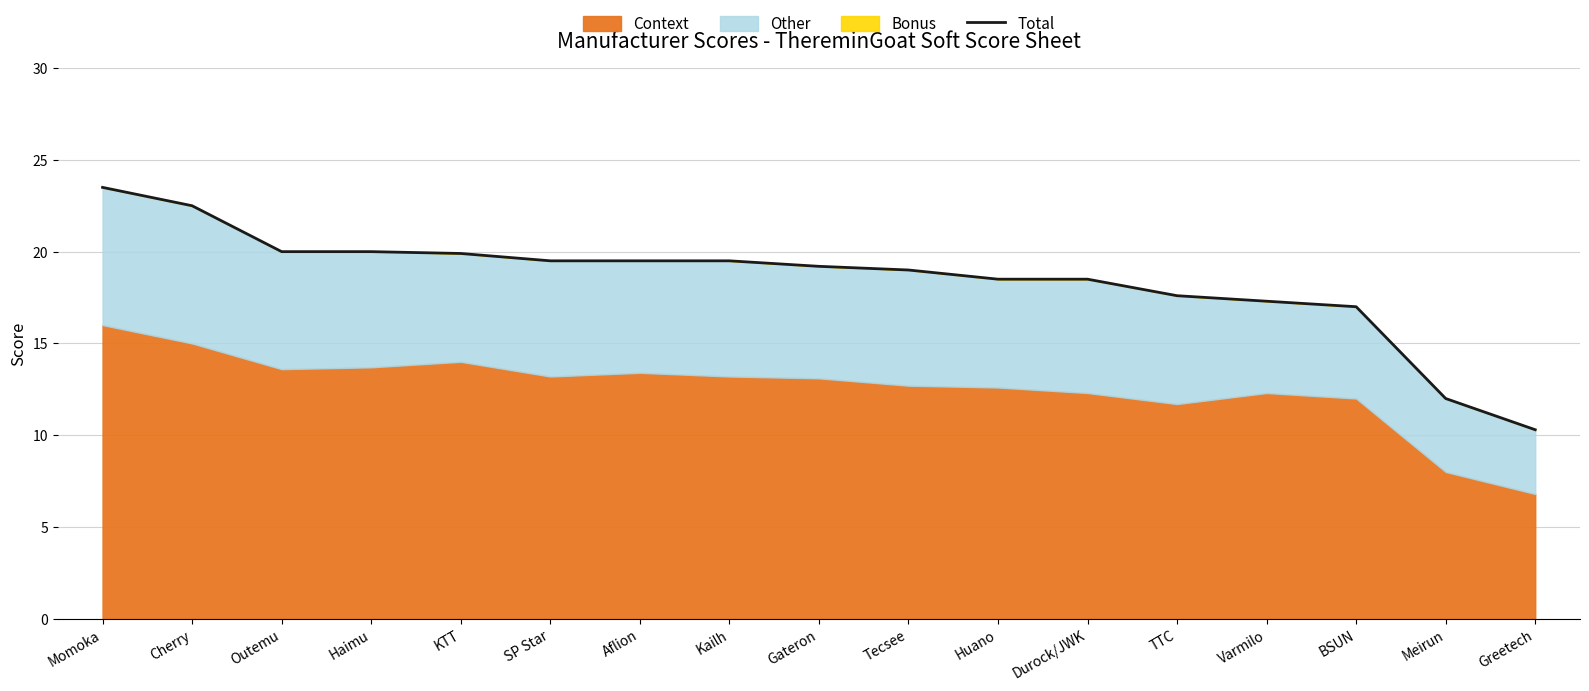

What is the sum of all values?

313.8